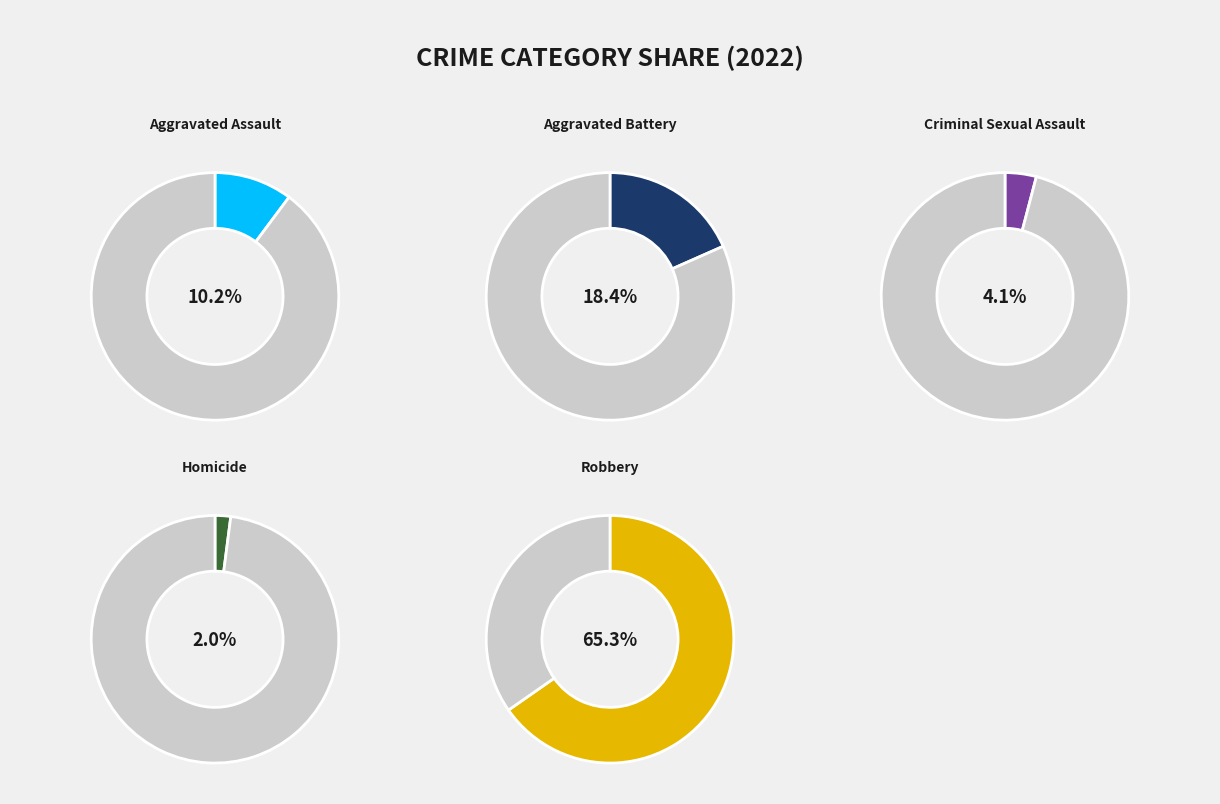

What percentage is NOT represented by Aggravated Battery?

81.6%